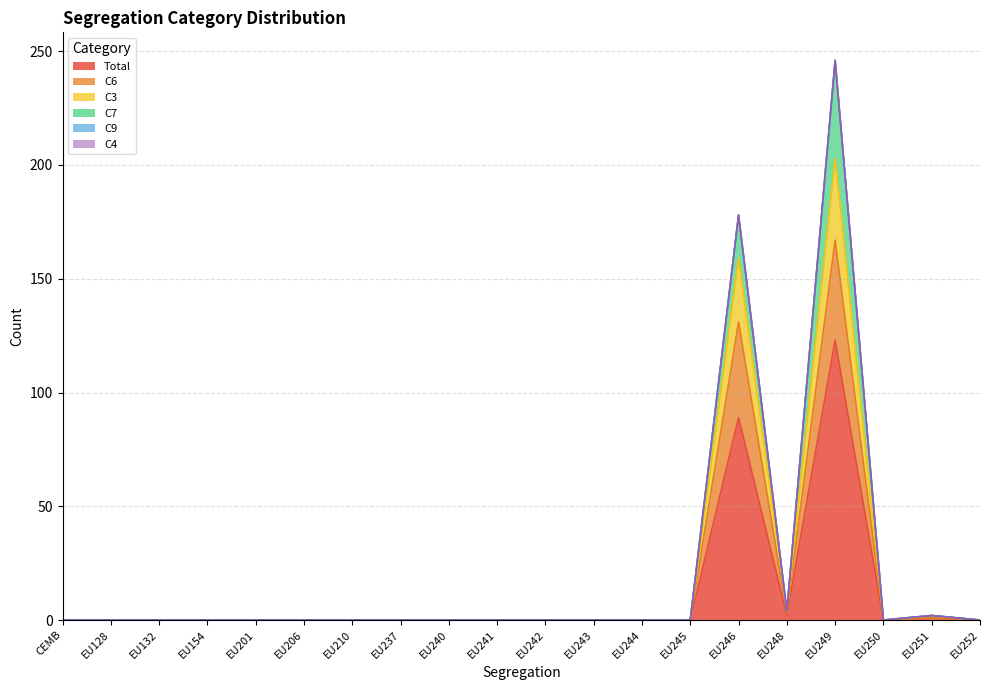

What is the label of the 15th point from the left?

EU246